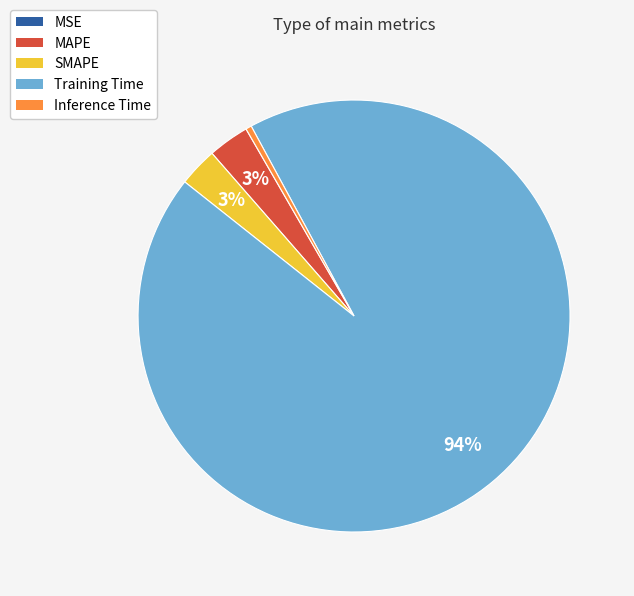

What is the majority slice?

Training Time